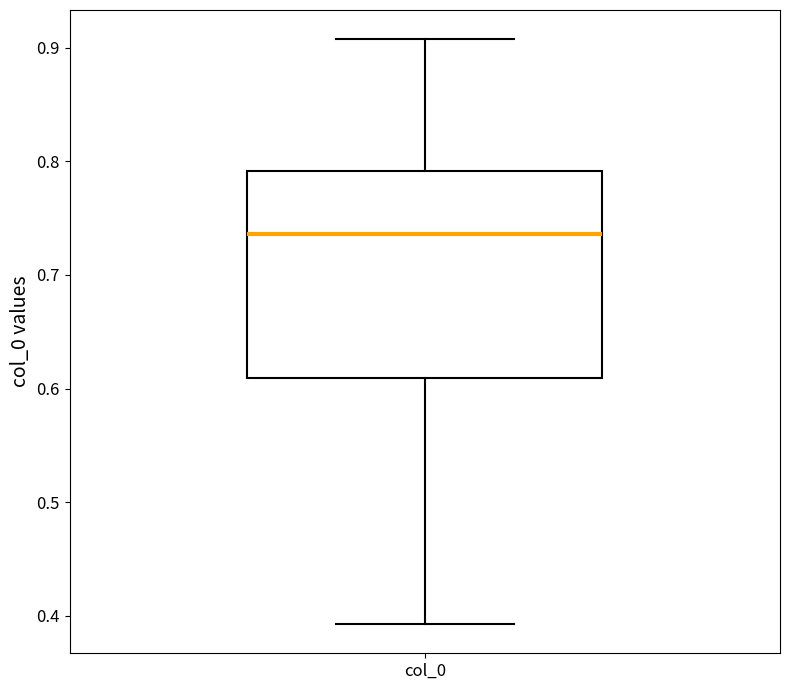

Where does the upper whisker of the box for col_0 end on the y-axis? The values are not printed on the chart, so give them approximately, as read against the axis.

0.91